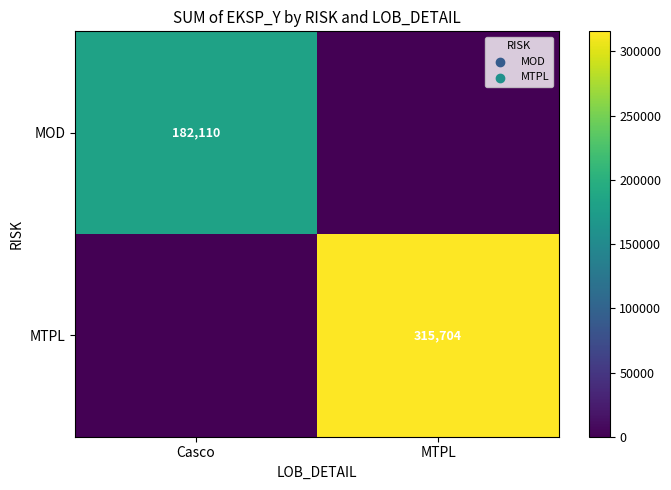

The MOD series shows 182110 at Casco. True or false?

True